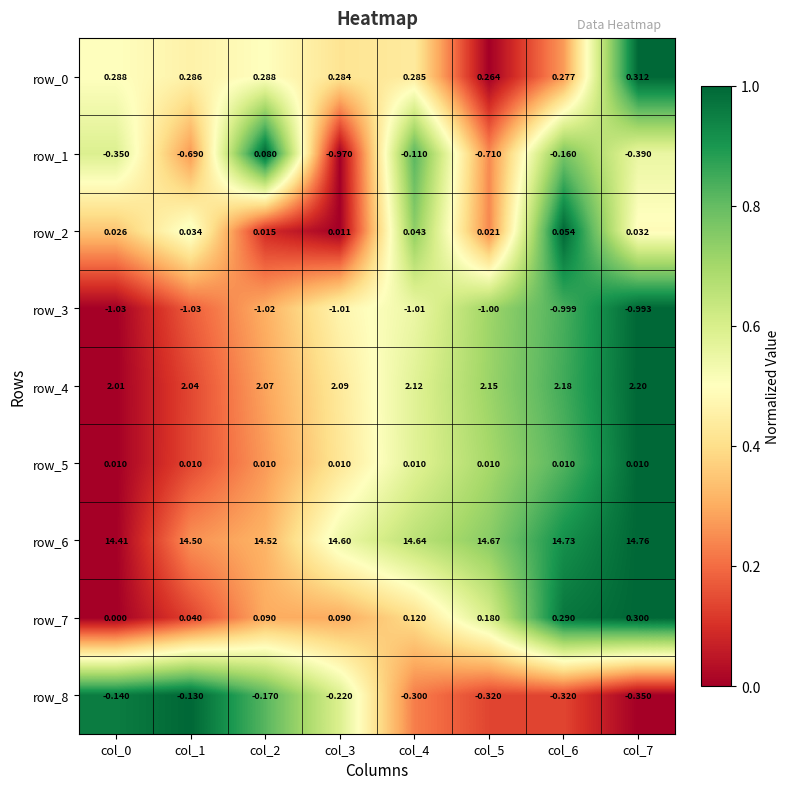

Which series has the largest total across all categories?

row_6